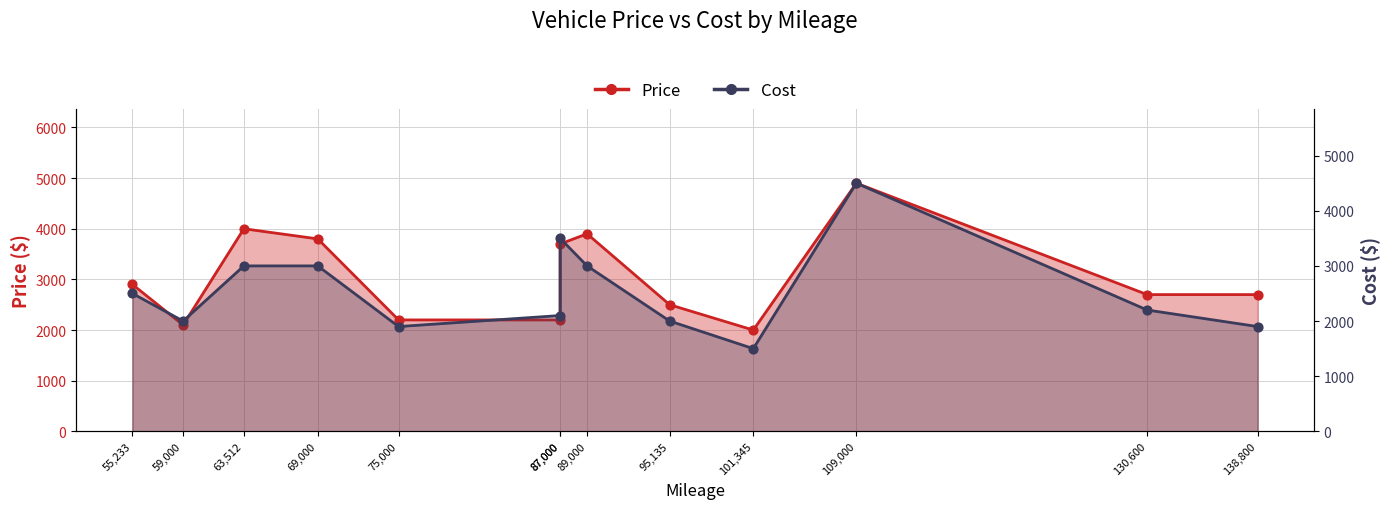

At which category is the sum across all series the highest?

109,000